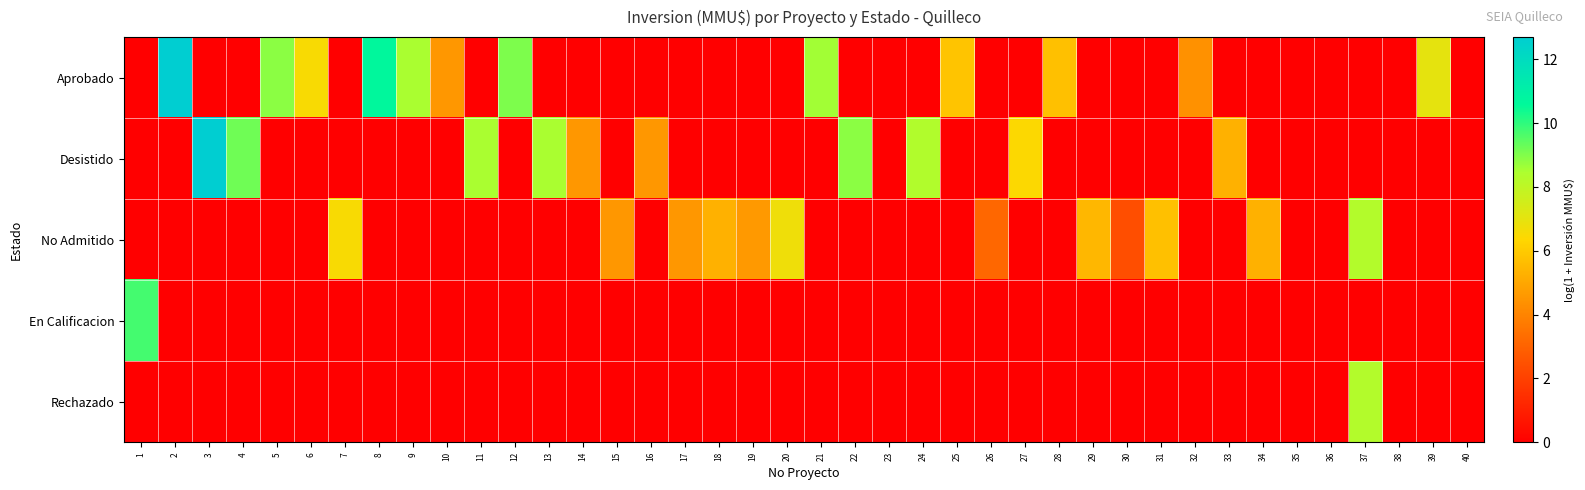

What is the total value across all series at 19?

4.6